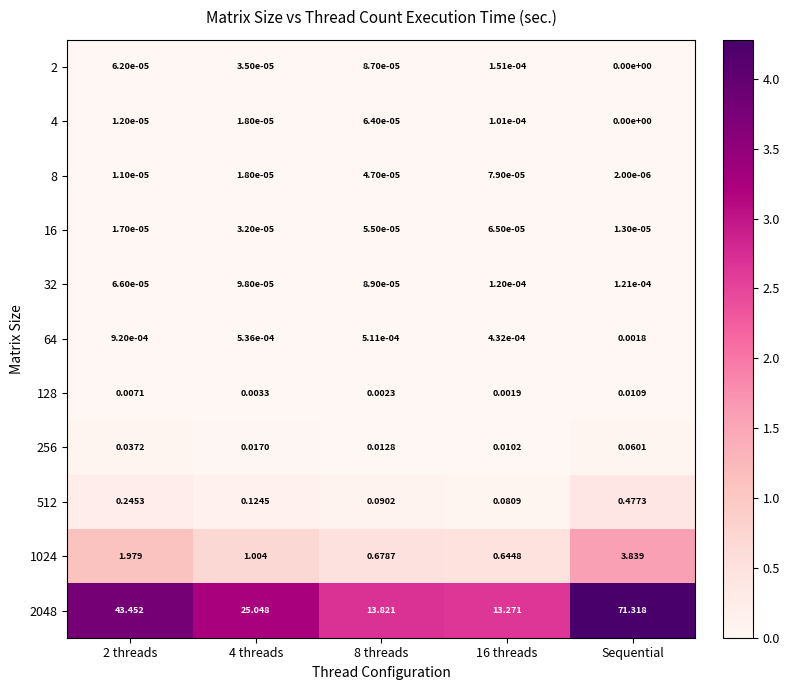

Where is 2 nearest to the value 0?

Sequential